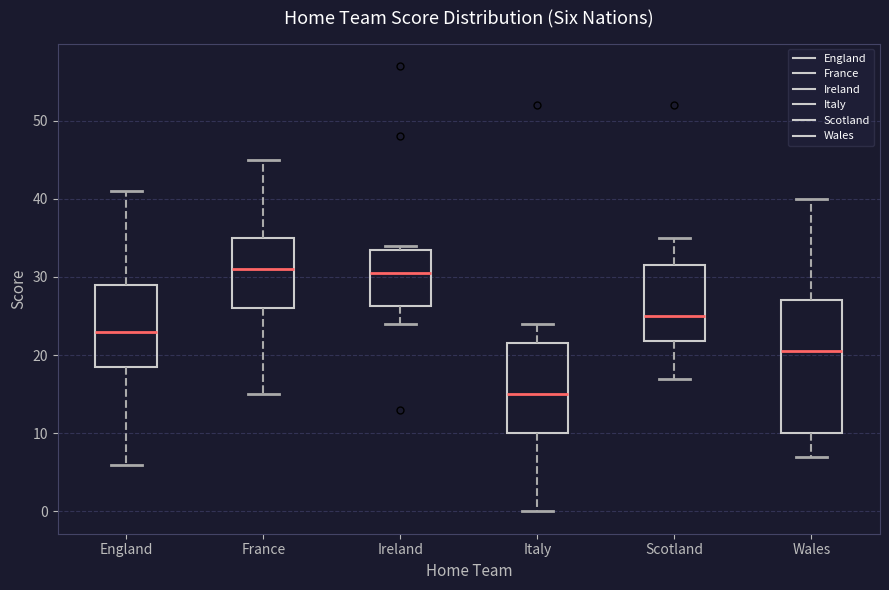

Reading left to right, transcribe this box plot: for each box, give where its median line is, the range the box spans, and where its two whiskers end, as read against the y-axis. The values are not printed on the chart, so give them approximately, as read against the axis.

England: median 23, box 19 to 29, whiskers 6 to 41
France: median 31, box 26 to 35, whiskers 15 to 45
Ireland: median 31, box 26 to 34, whiskers 24 to 34 (just above the box's upper edge)
Italy: median 15, box 10 to 22, whiskers 0 to 24
Scotland: median 25, box 22 to 32, whiskers 17 to 35
Wales: median 21, box 10 to 27, whiskers 7 to 40